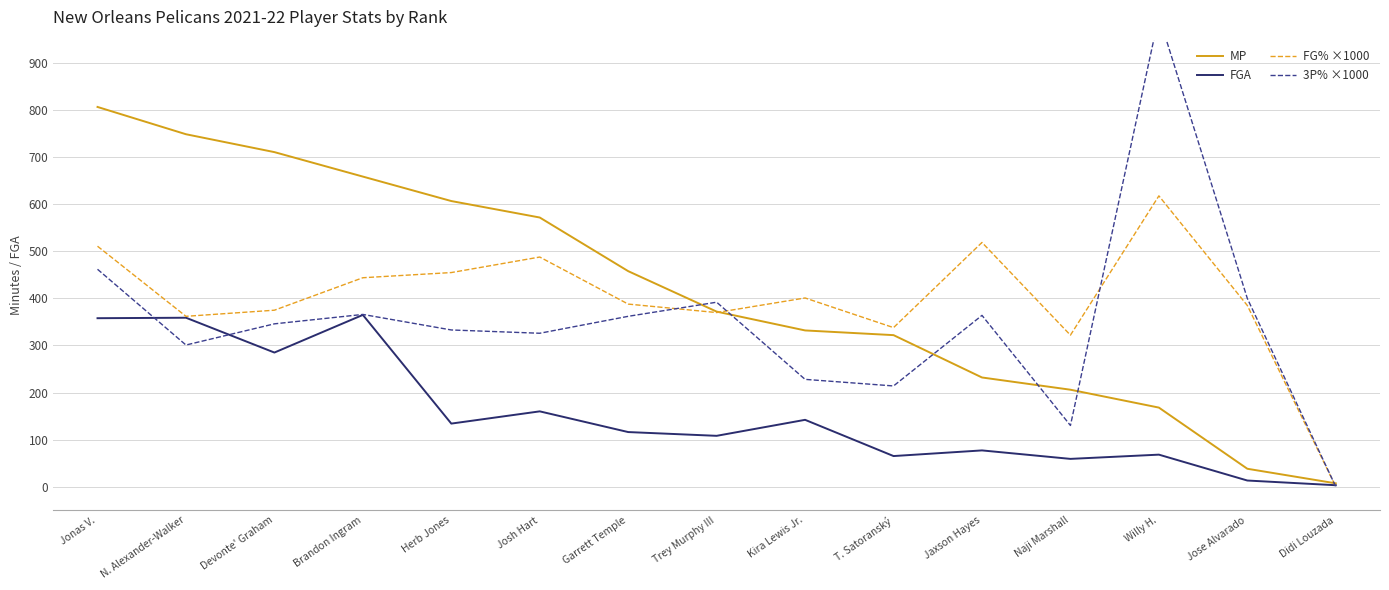

What is the label of the 14th point from the left?

Jose Alvarado